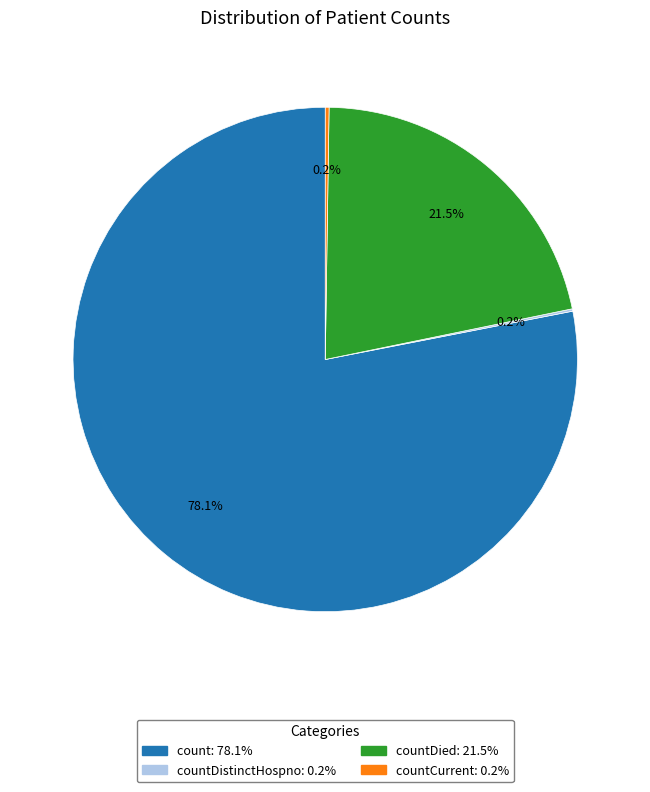

Does any single category account for the majority?

Yes